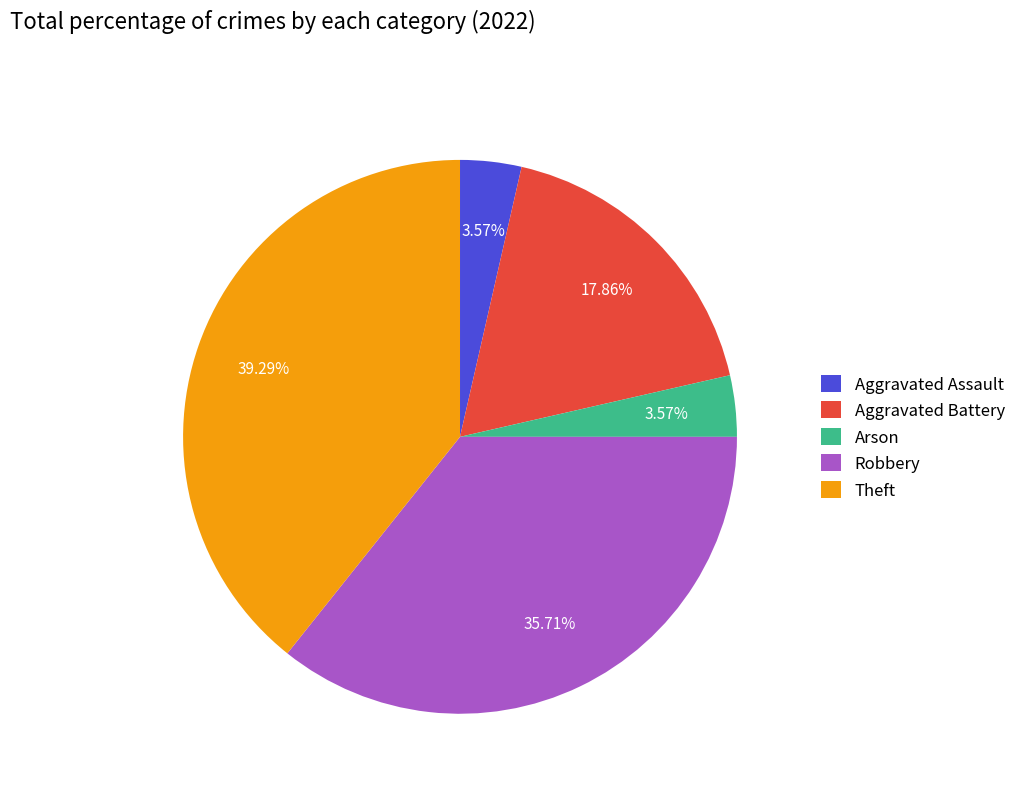

True or false: Theft accounts for 34% of the total.

False